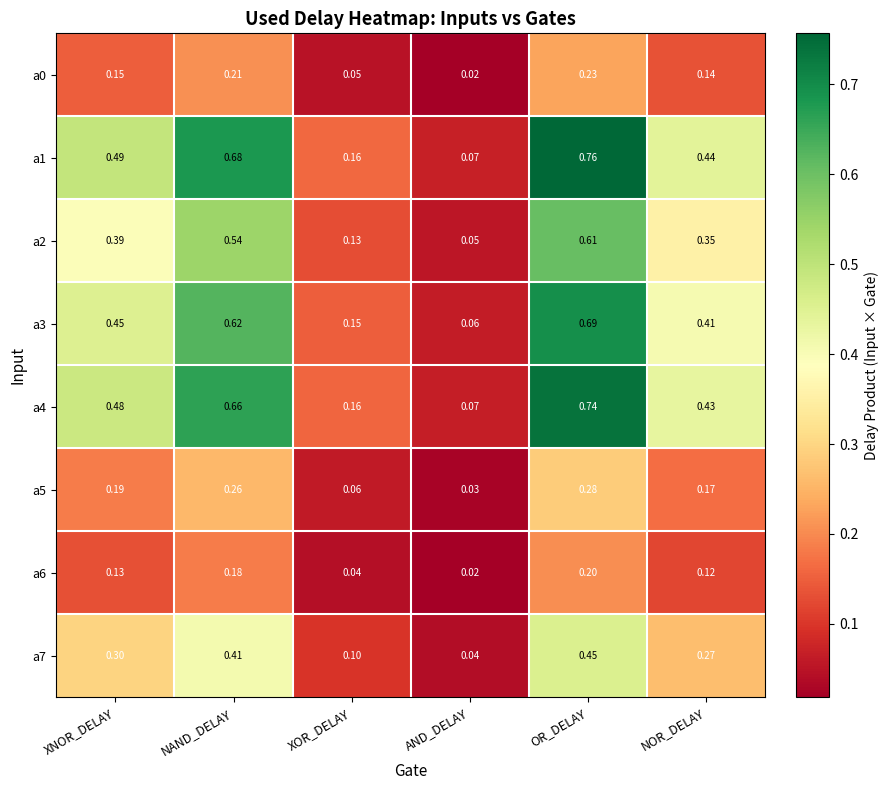

Which label corresponds to the largest value in the chart?

OR_DELAY